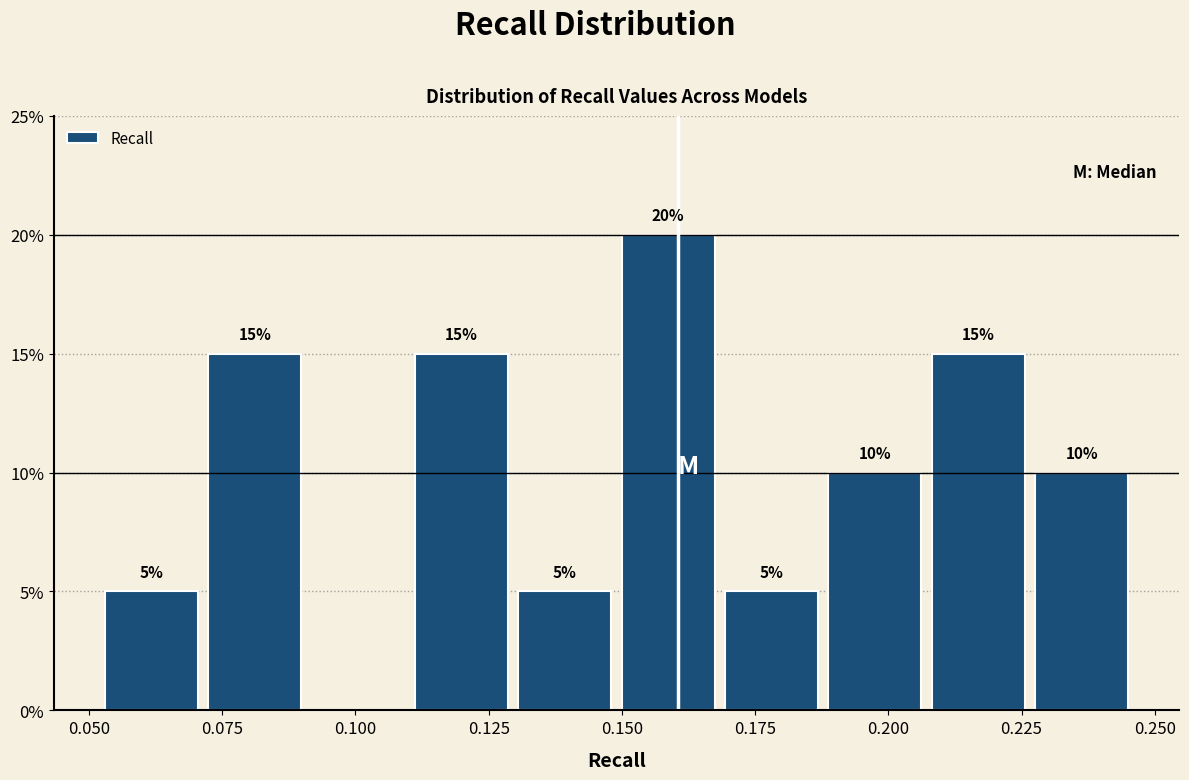

Around what value on the x-axis is the tallest bar? Give the approximate position of its centre, as read against the axis.

0.160